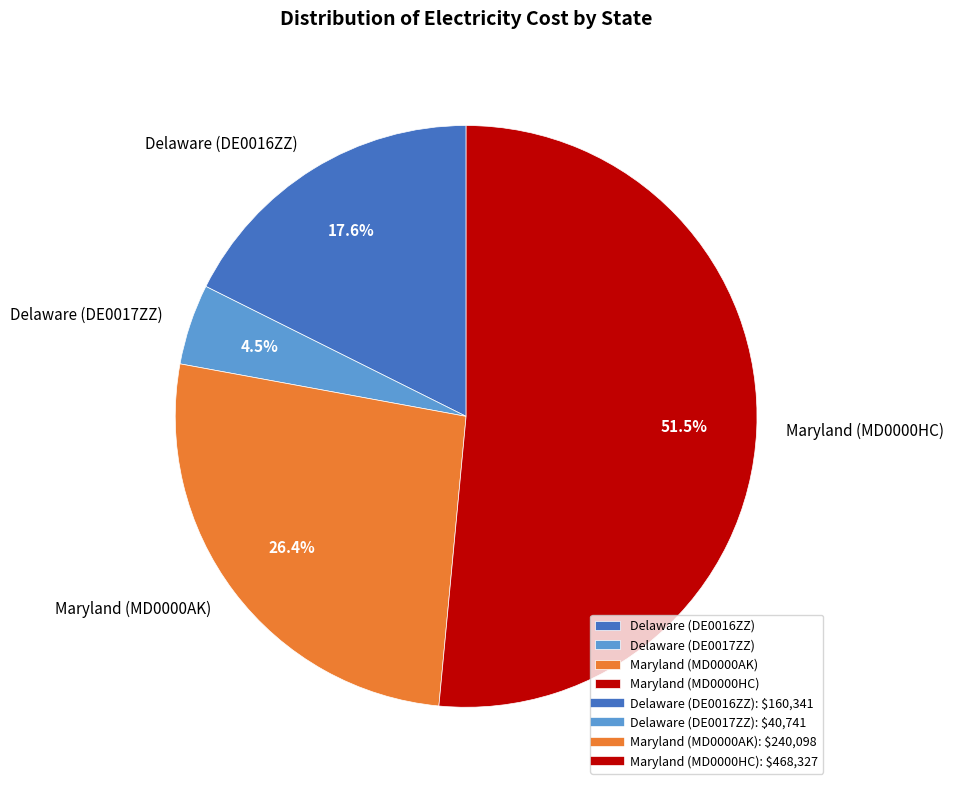

What portion of the pie excludes Delaware (DE0017ZZ)?

95.5%